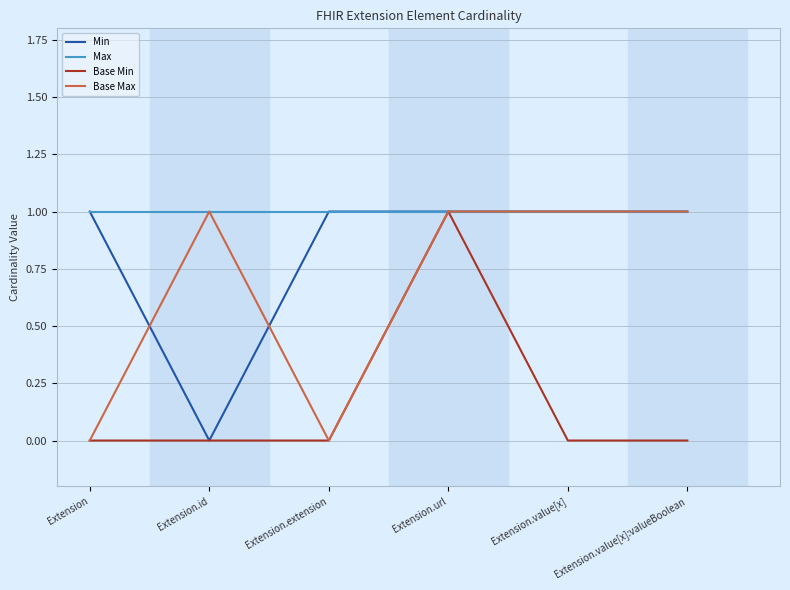

Which series has the largest total across all categories?

Max